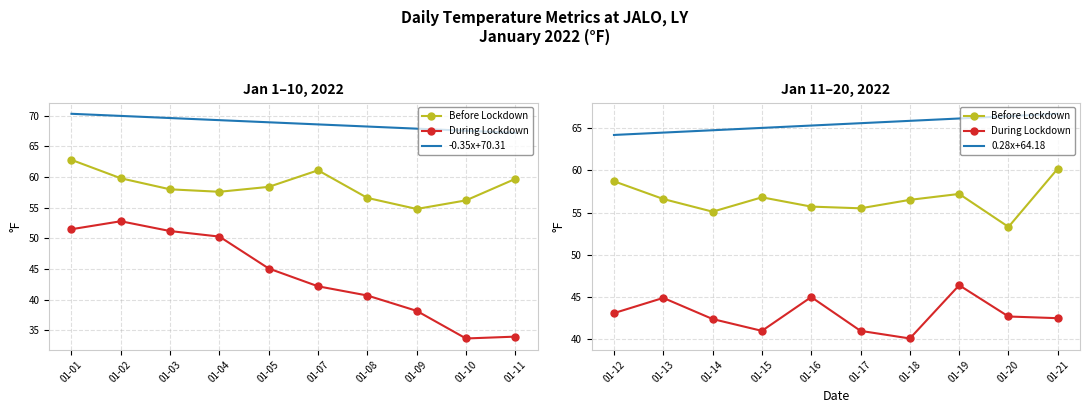

Rank the series by their maximum value, from lowest to highest.

During Lockdown, Before Lockdown, 0.28x+64.18, -0.35x+70.31